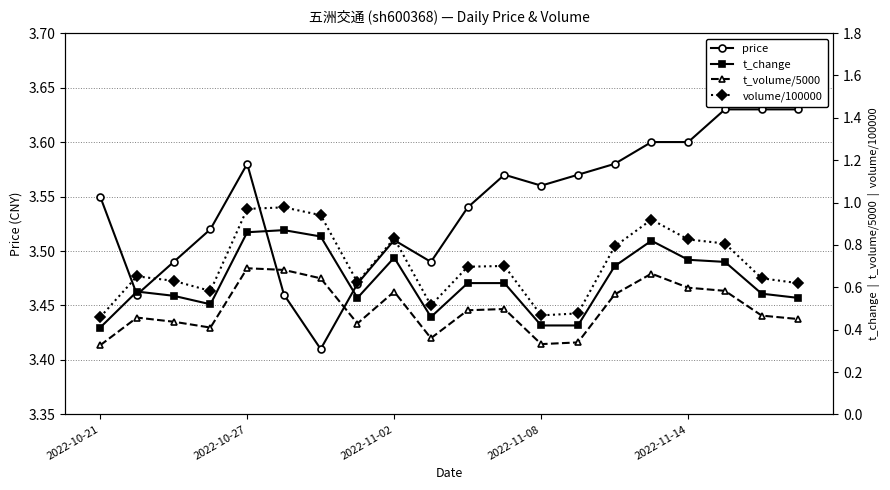

True or false: t_change has more than 2 points higher than both neighbors.

True